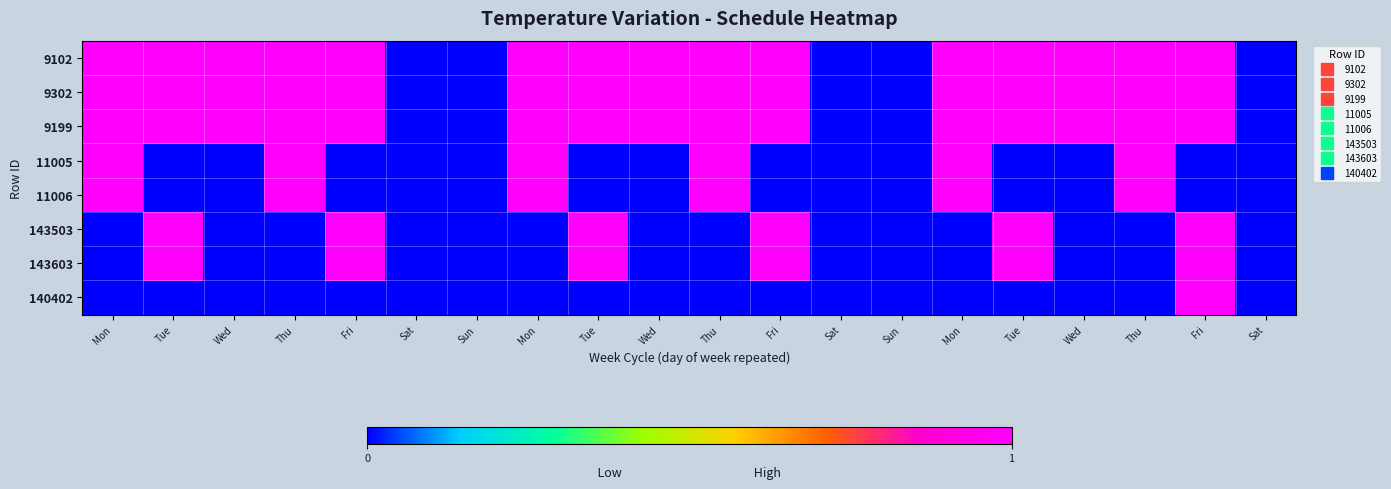

At which category is the sum across all series the highest?

Fri